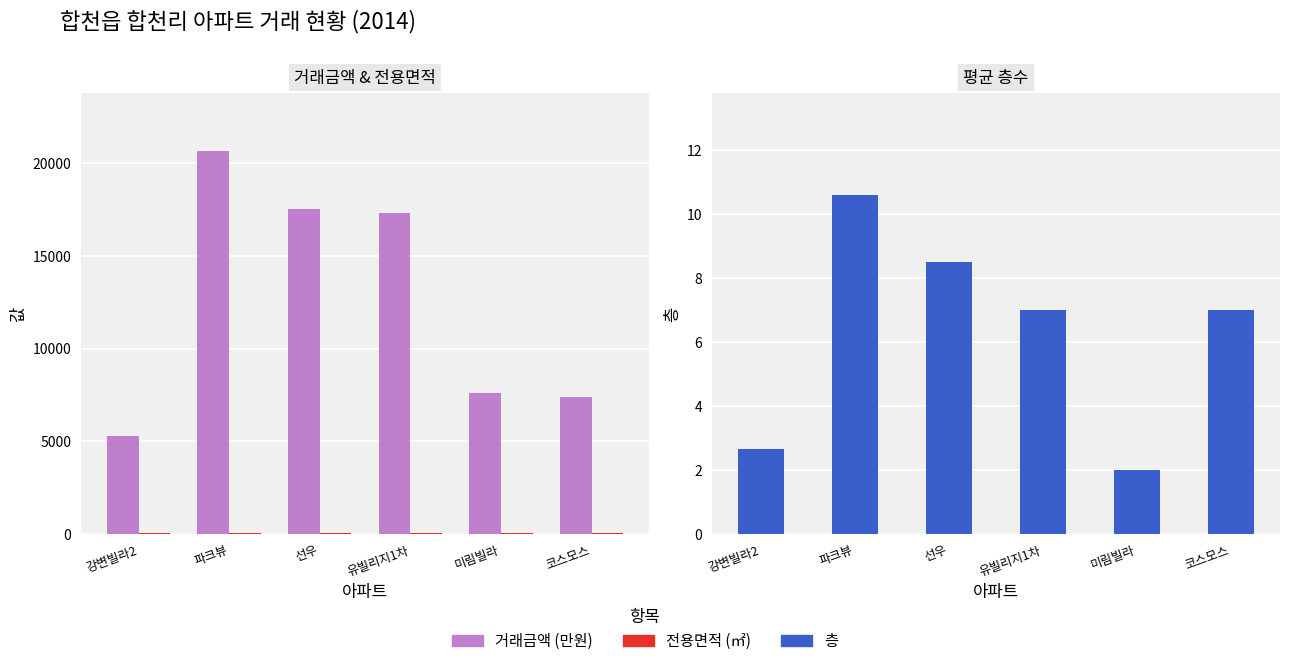

What is the difference between the maximum and second lowest values in the 거래금액 (만원) series?

13250.0